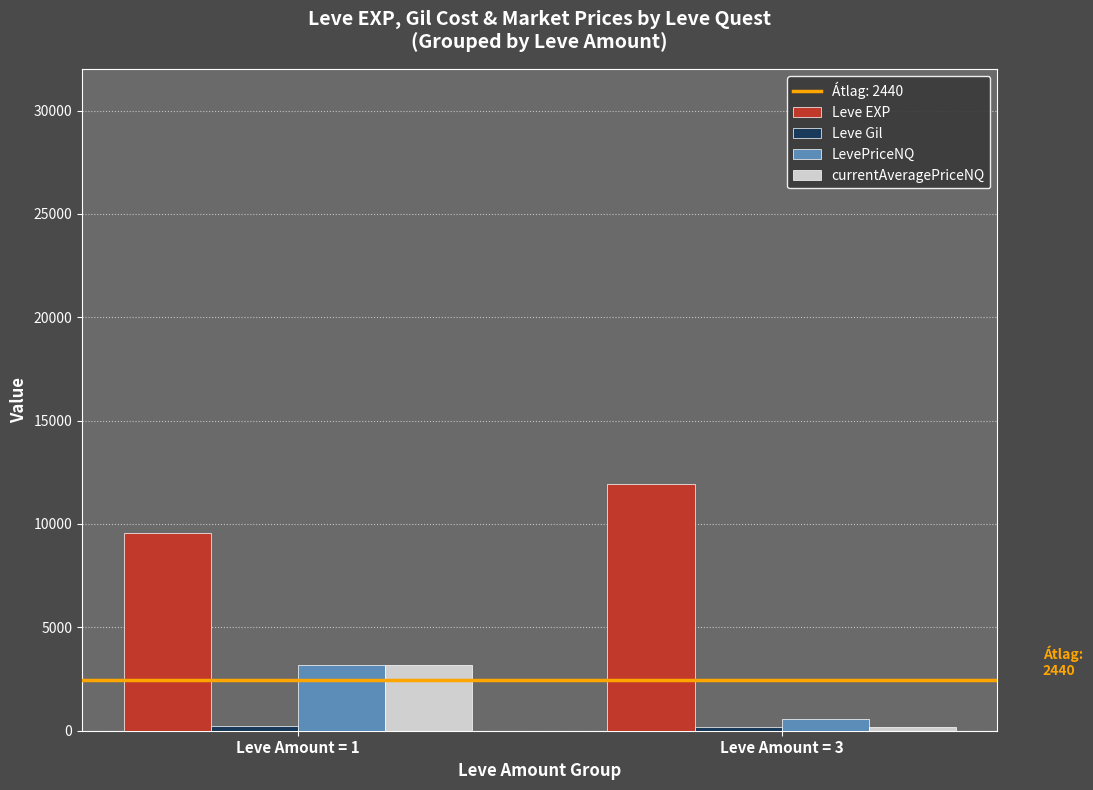

List the labels in order of Leve EXP value, smallest first.

Leve Amount = 1, Leve Amount = 3